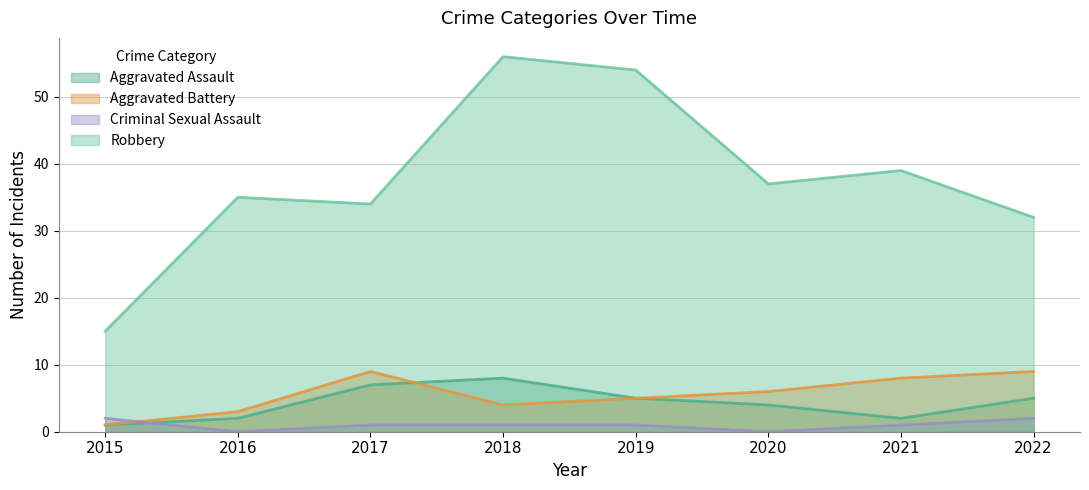

What is the sum of all Aggravated Battery values?

45